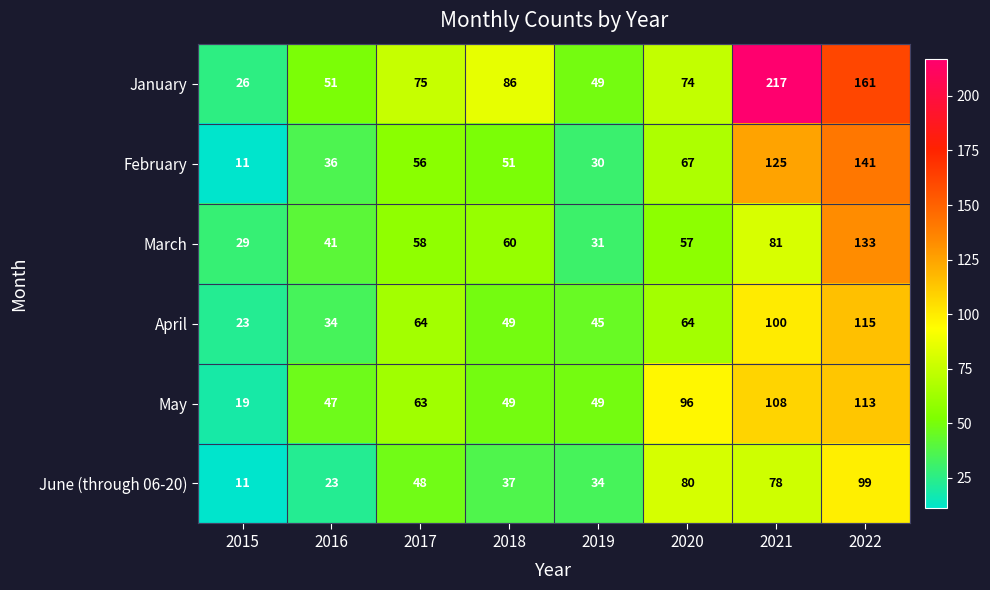

At which label is February closest to 76?

2020